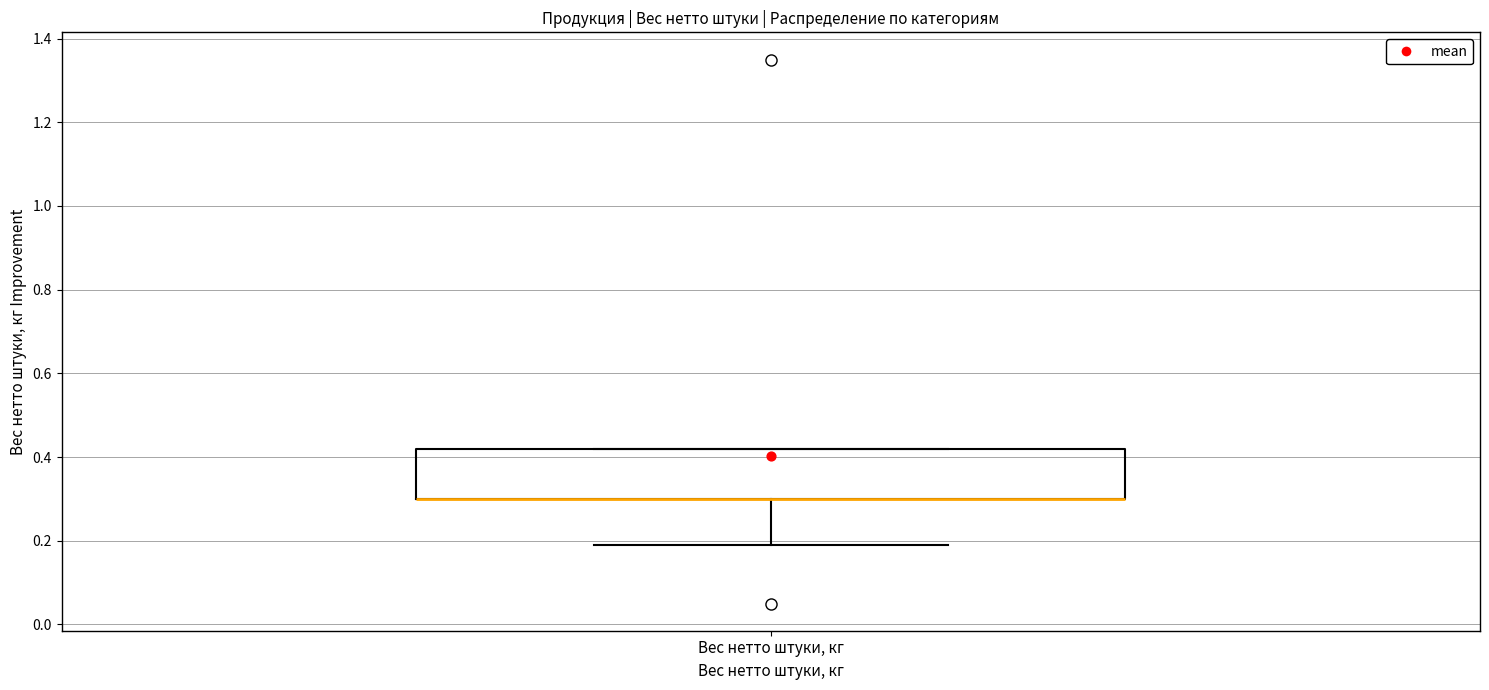

Where does the lower whisker of the box for Вес нетто штуки, кг end on the y-axis? The values are not printed on the chart, so give them approximately, as read against the axis.

0.20